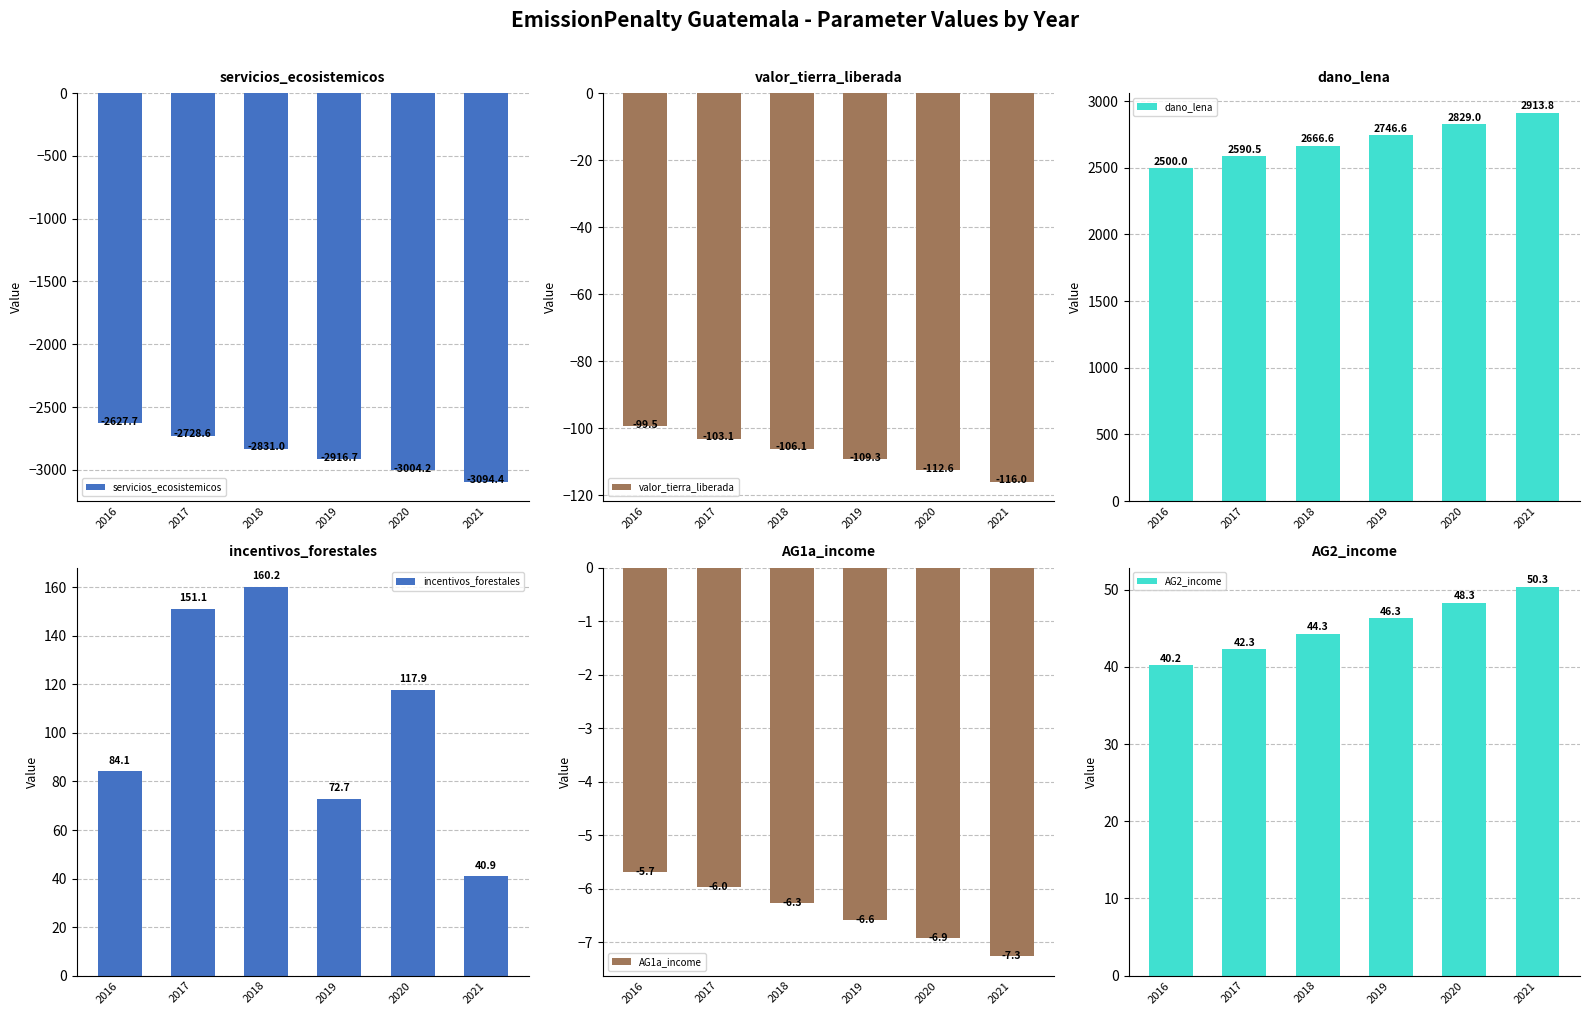

At 2018, list the series in order from largest to smallest.

dano_lena, incentivos_forestales, AG2_income, AG1a_income, valor_tierra_liberada, servicios_ecosistemicos